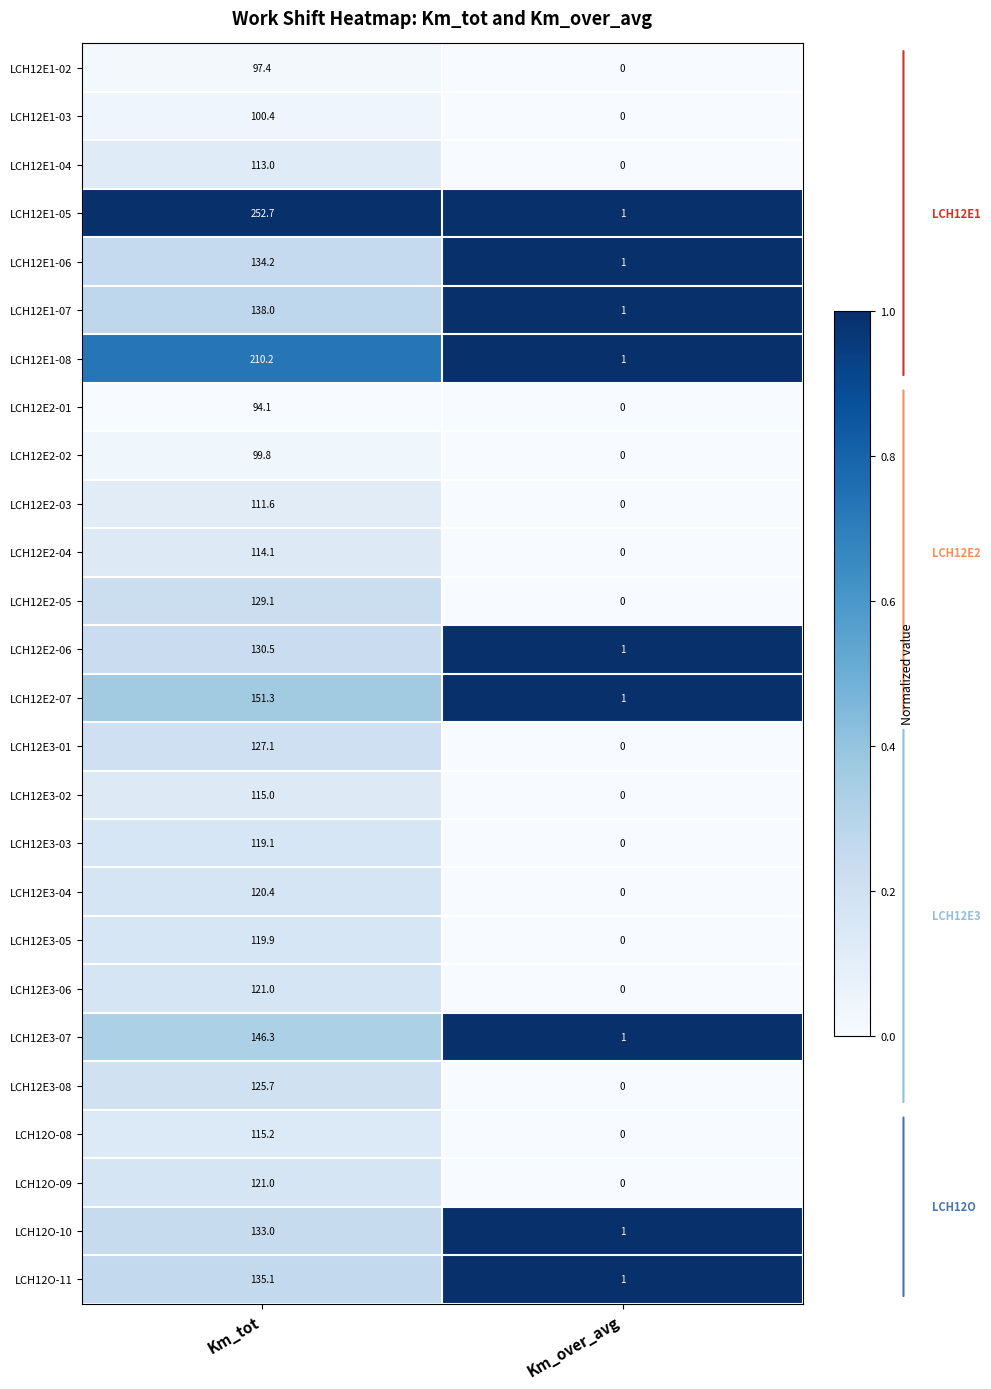

What is the sum of the LCH12O-08 values at Km_tot and Km_over_avg?

115.2